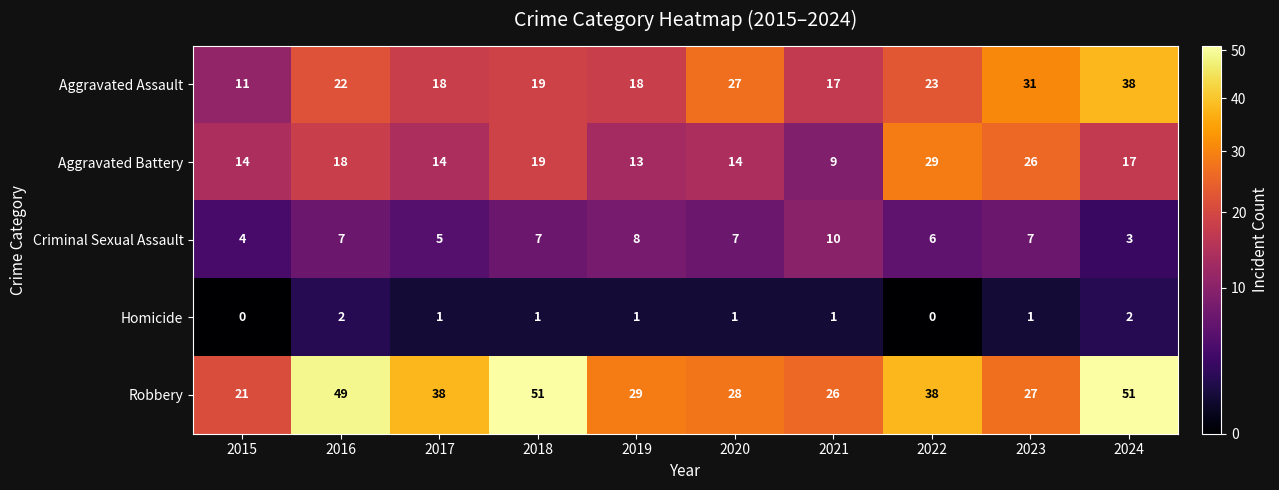

Which series has the largest range (max minus min)?

Robbery